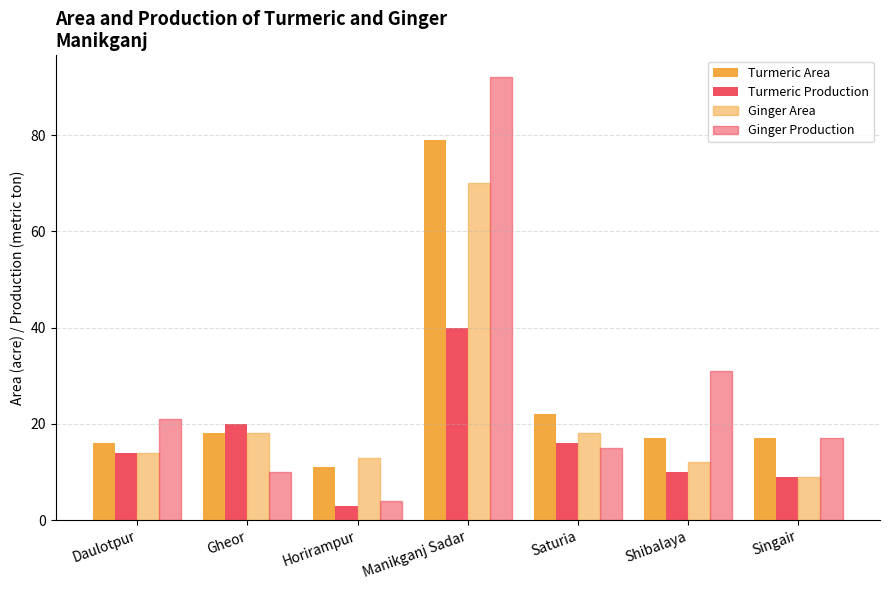

How many categories are shown in the chart?

7